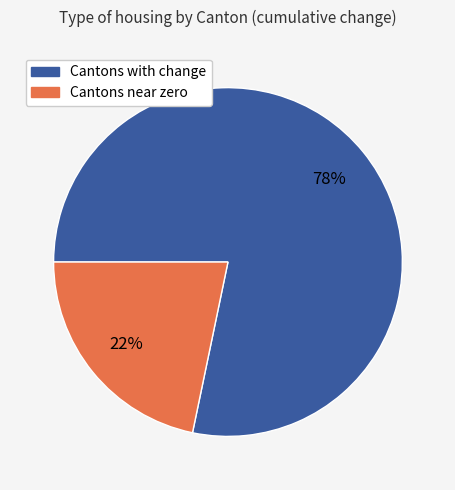

How many slices are in this pie chart?

2